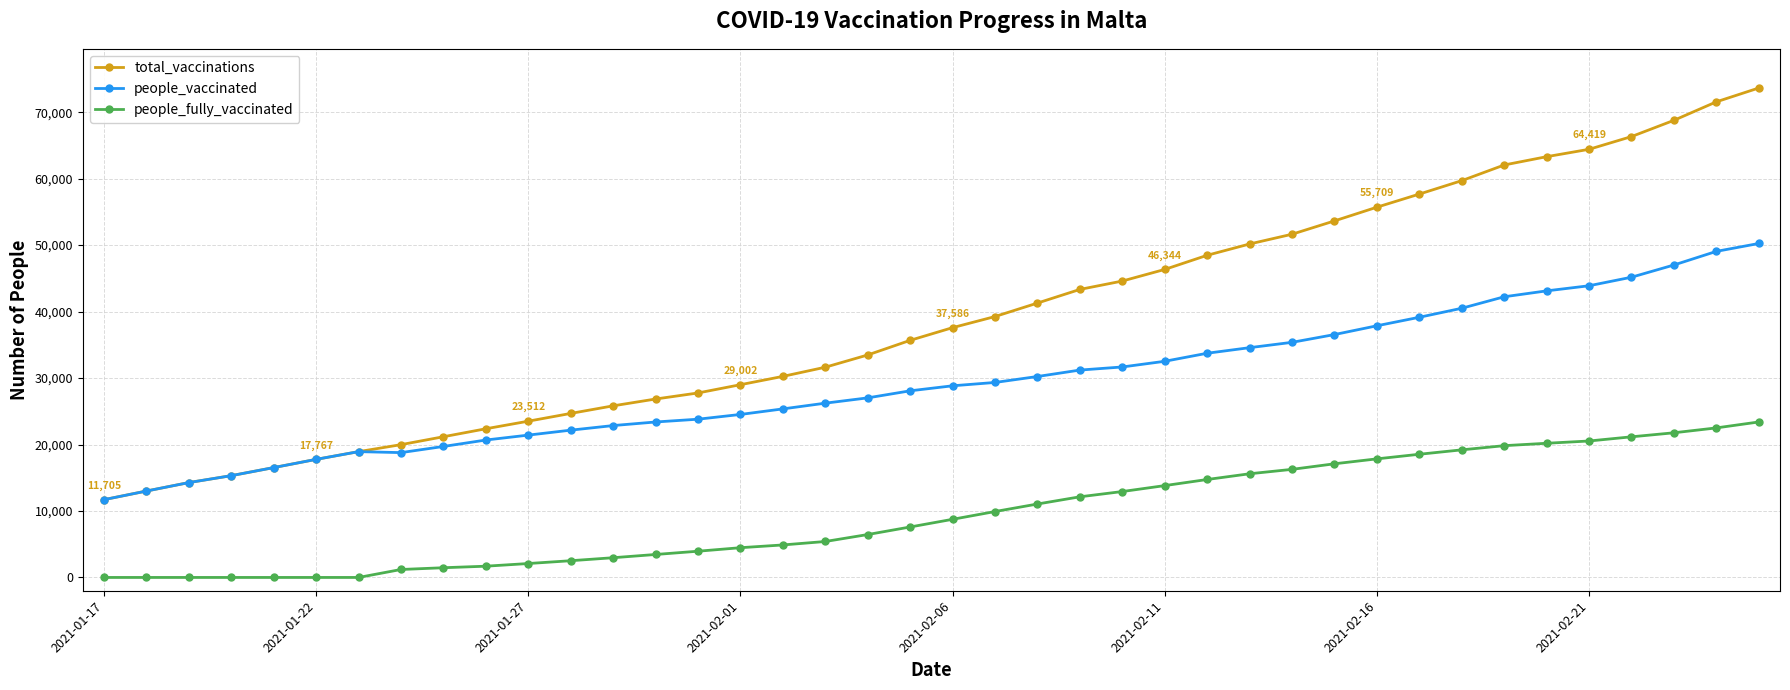

True or false: people_fully_vaccinated and total_vaccinations intersect in this chart.

False